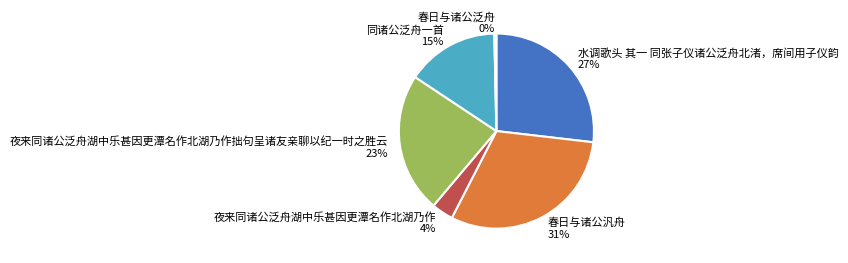

How many slices are in this pie chart?

6